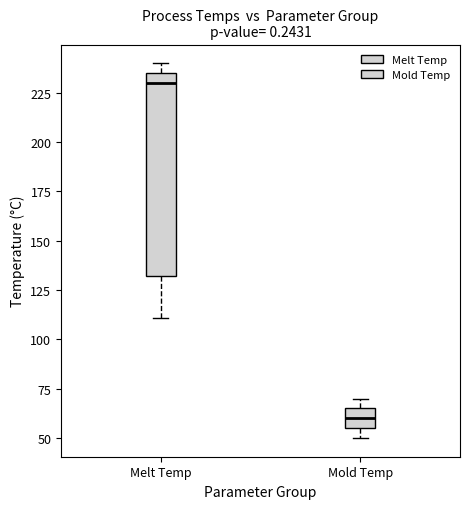

Comparing the boxes themselves (not the whiskers), which one is the tallest?

Melt Temp